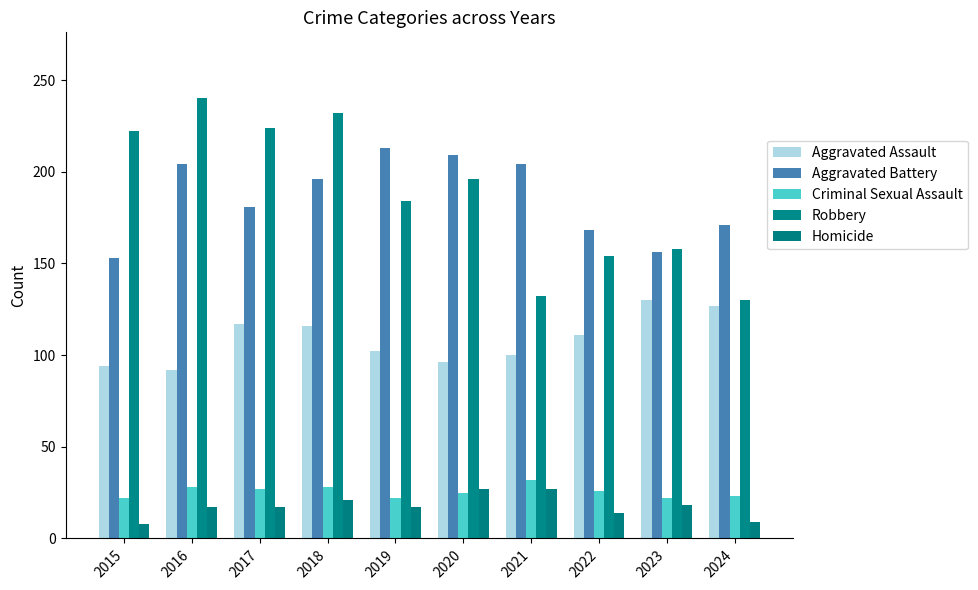

Reading left to right, transcribe all the data shown in this chart.

Aggravated Assault: 94	92	117	116	102	96	100	111	130	127
Aggravated Battery: 153	204	181	196	213	209	204	168	156	171
Criminal Sexual Assault: 22	28	27	28	22	25	32	26	22	23
Robbery: 222	240	224	232	184	196	132	154	158	130
Homicide: 8	17	17	21	17	27	27	14	18	9